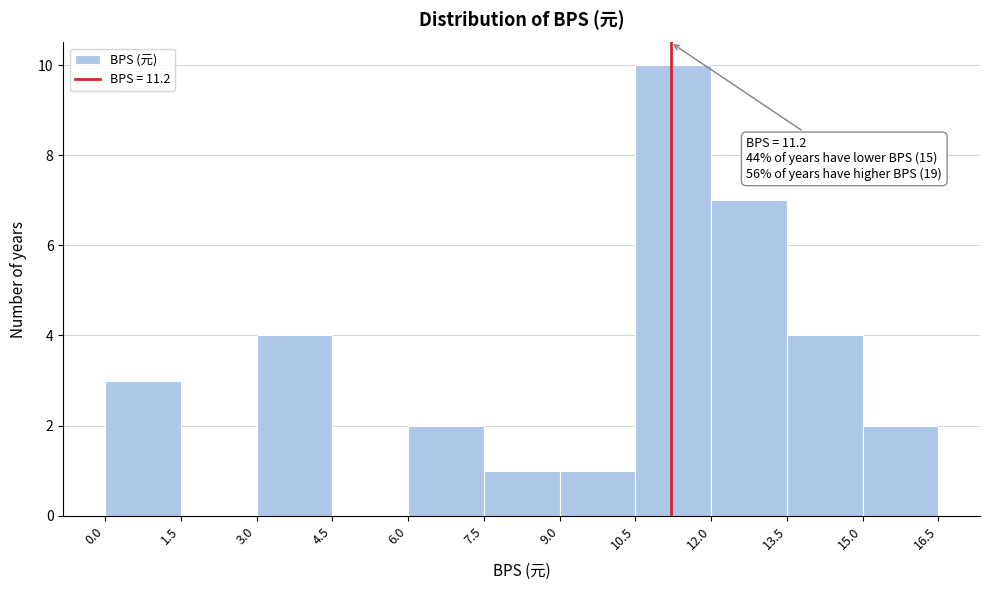

Which range on the x-axis has the tallest bar?

10.5 to 12.0